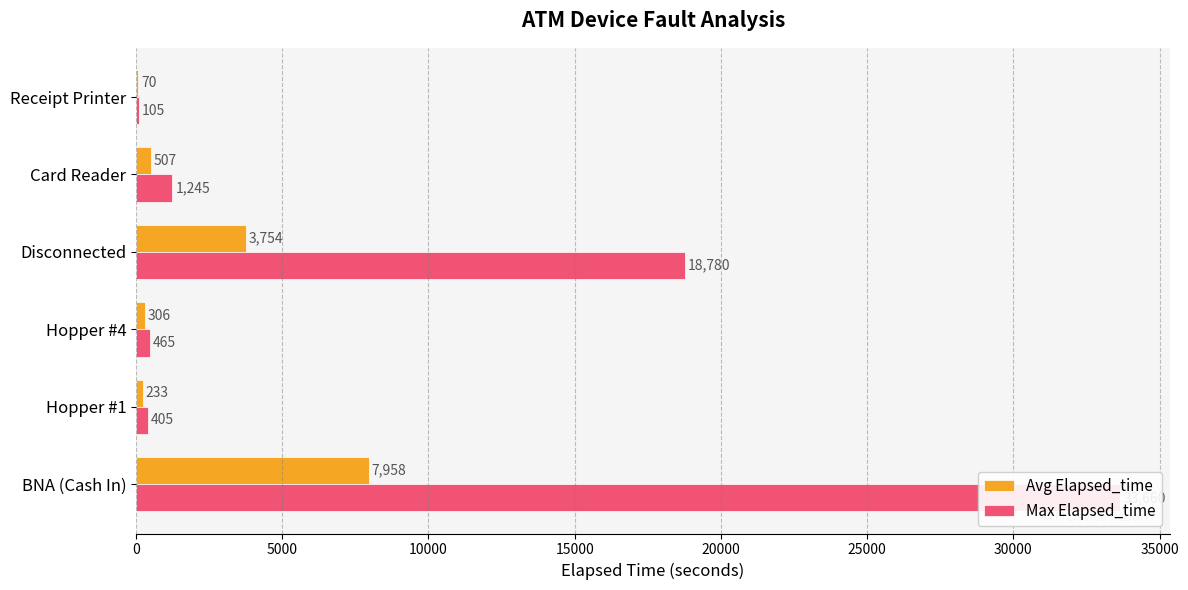

Count the number of data series in this chart.

2